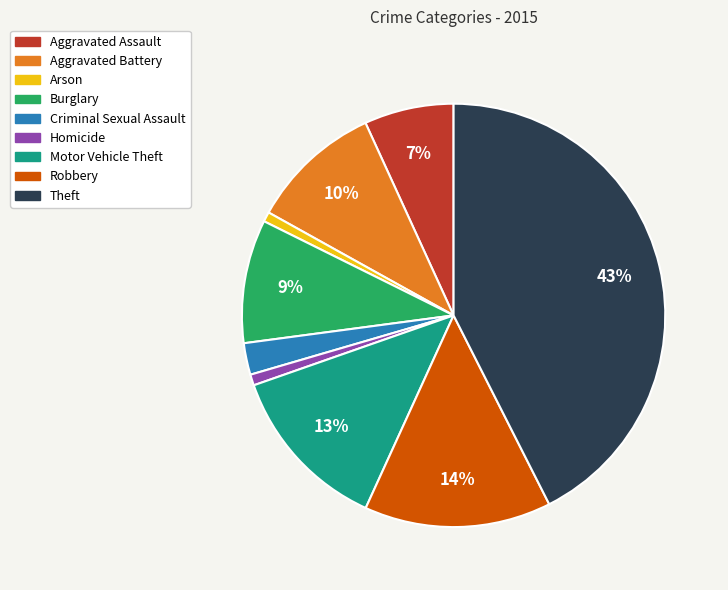

To the nearest percent, what is the difference between the Robbery and Aggravated Battery slice percentages?

4%